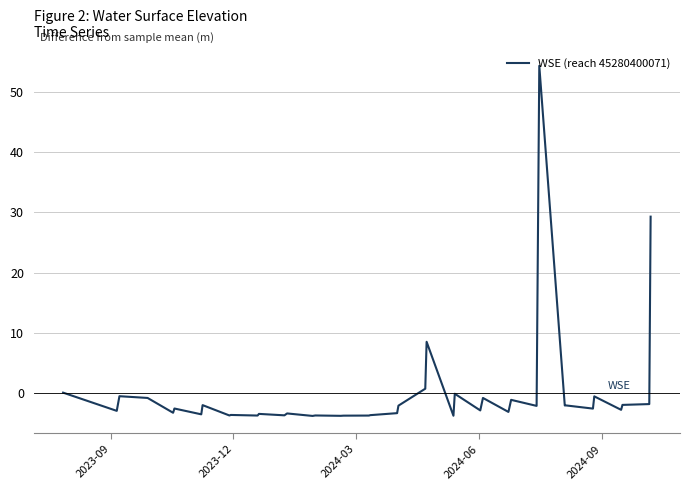

What is the smallest value displayed?

-3.8